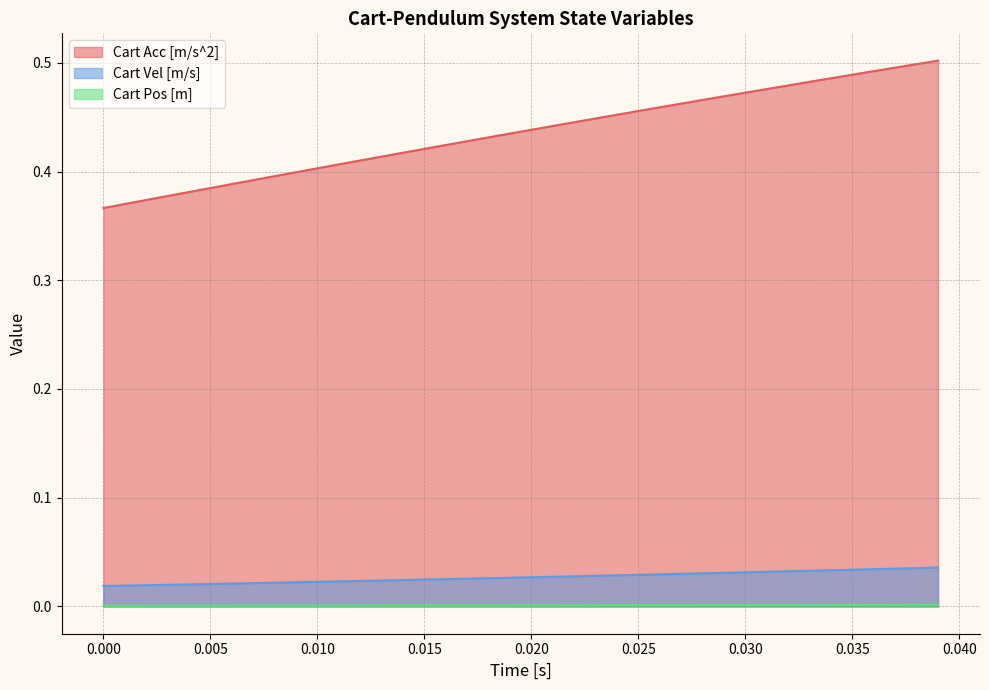

Which series has the largest total across all categories?

Cart Acc [m/s^2]